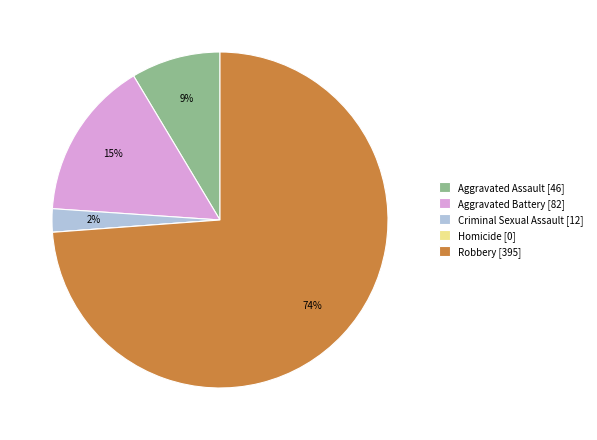

Between Criminal Sexual Assault [12] and Robbery [395], which is larger?

Robbery [395]